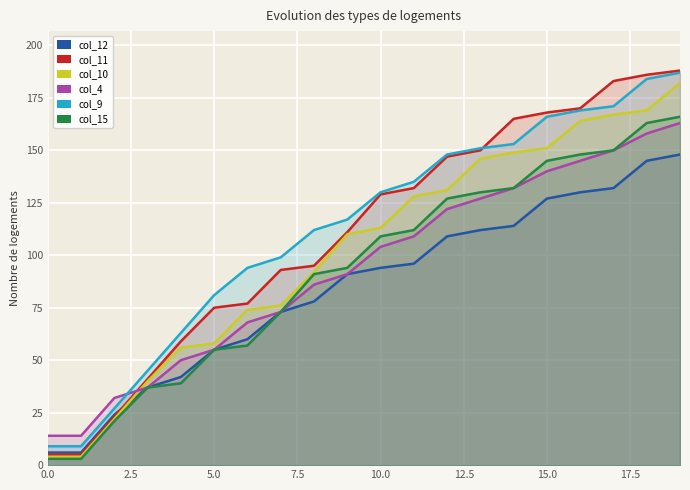

What position from the left is 14?

15